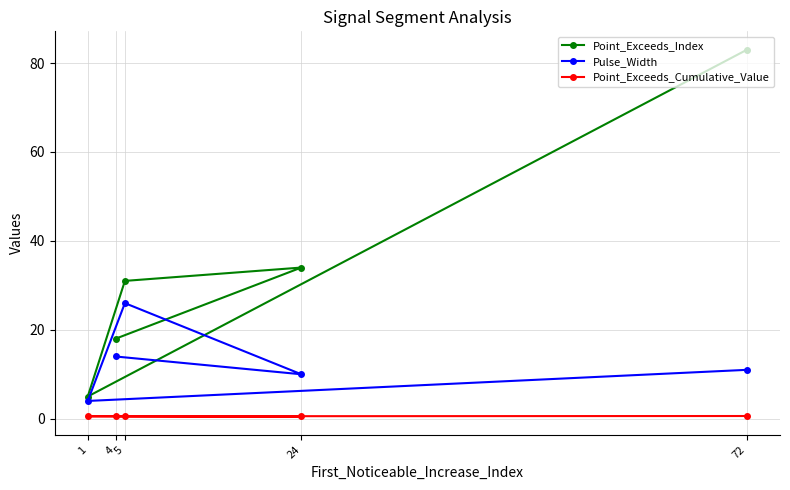

What is the sum of all Point_Exceeds_Cumulative_Value values?

2.8